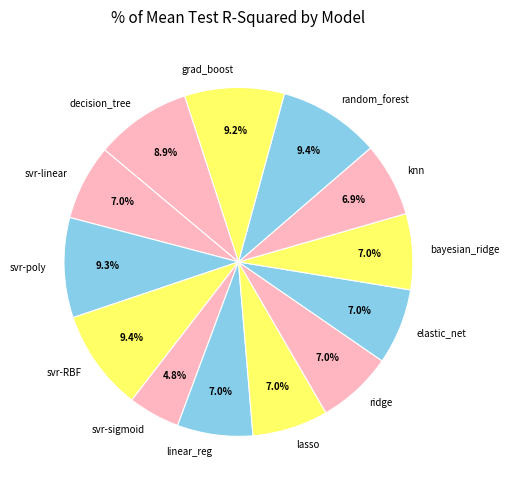

Which slice is the smallest?

svr-sigmoid